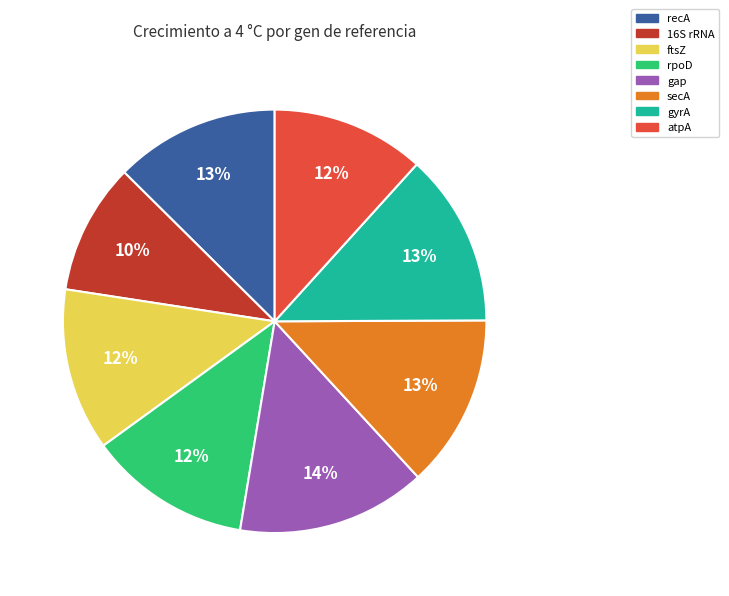

Does gap account for over 50% of the chart?

No